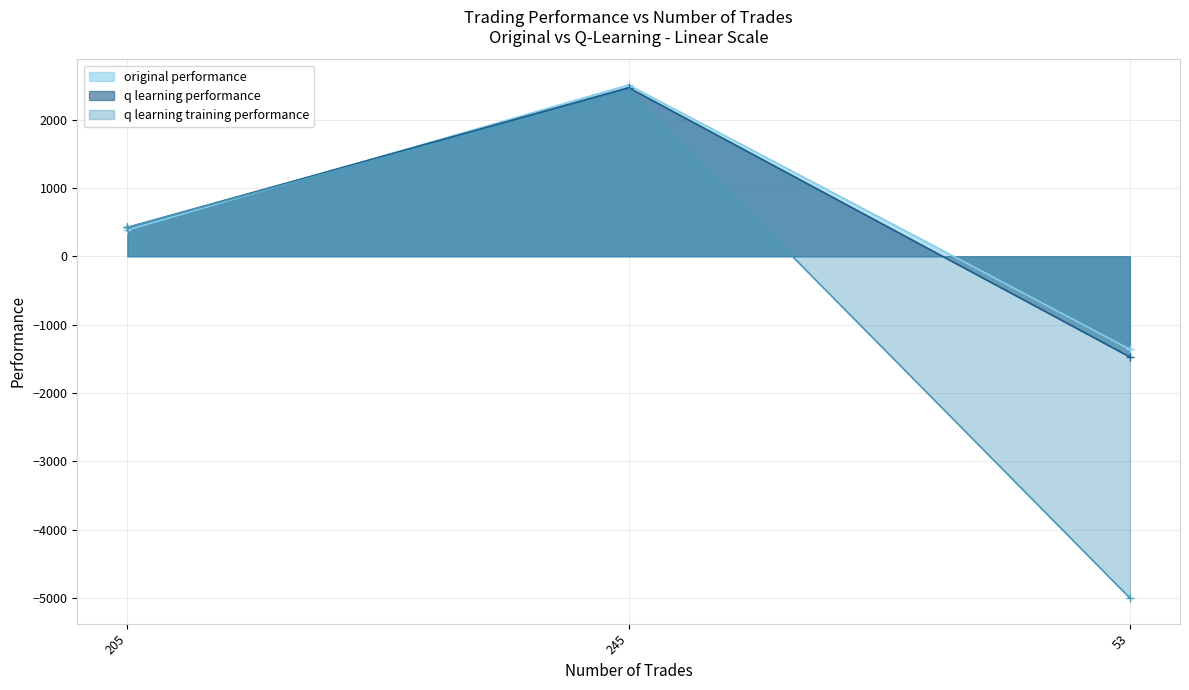

How many lines are shown in the chart?

3